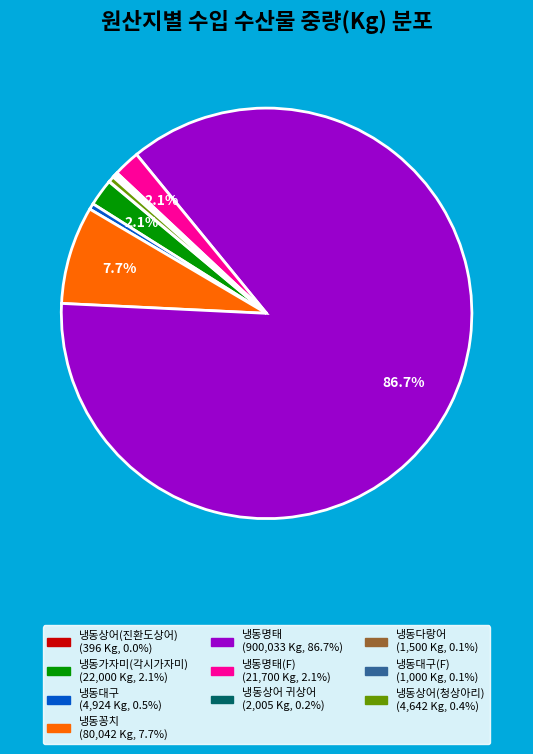

Is there a majority slice in this chart?

Yes